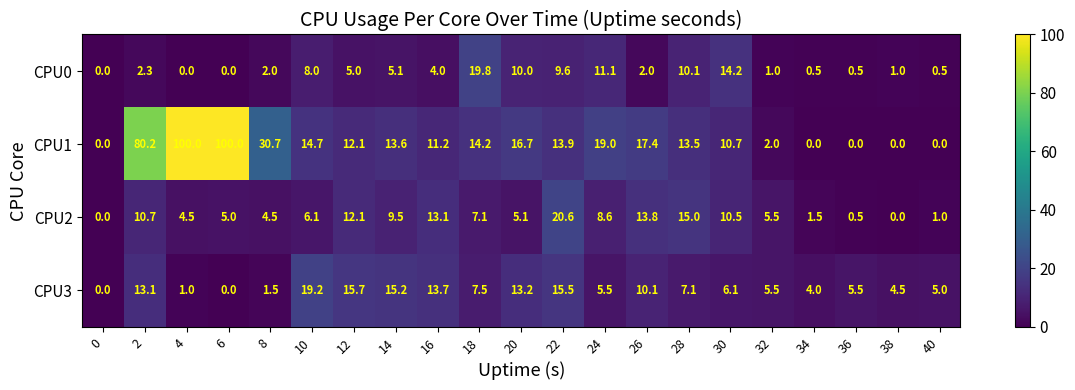

What is the spread (max minus min) of values at 36?

5.5